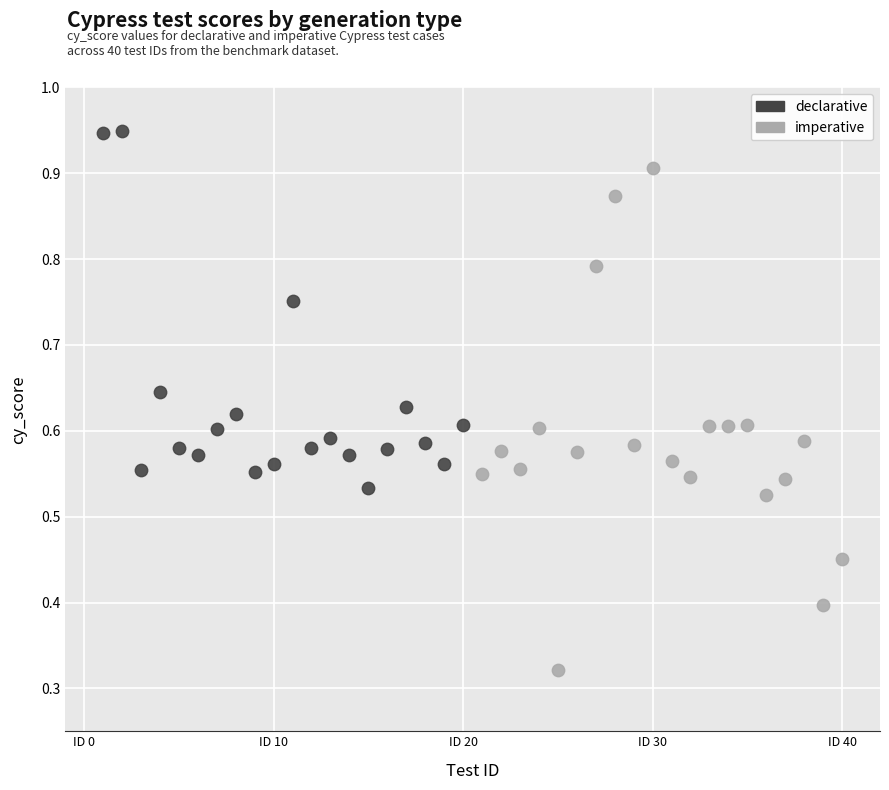

Which series contains the highest Y value?

declarative